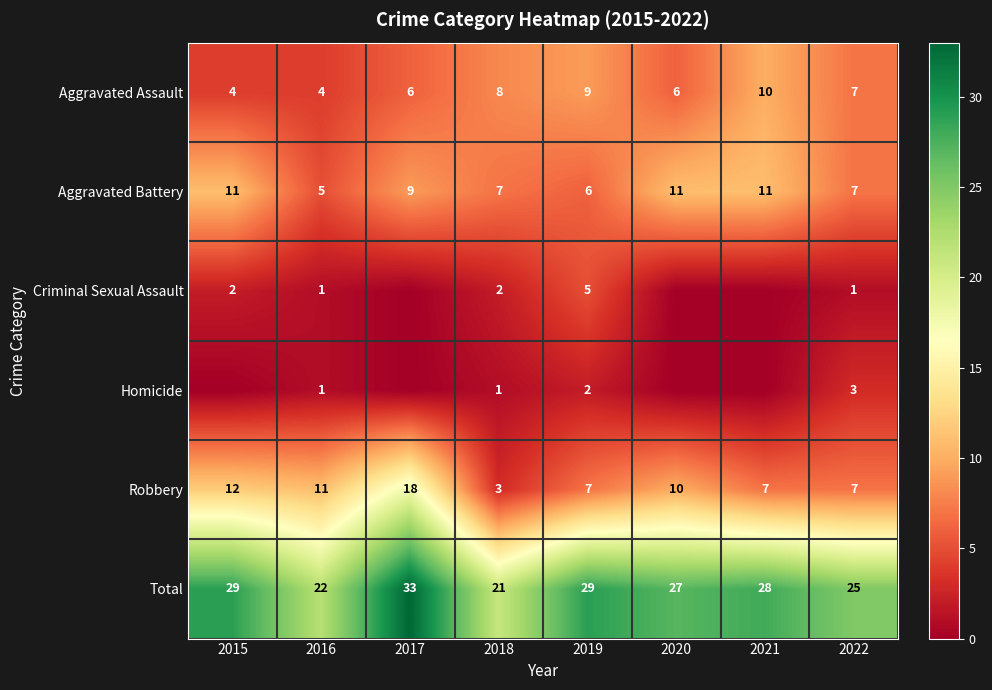

Is the value of Total at 2021 greater than the value of Aggravated Assault at 2022?

Yes